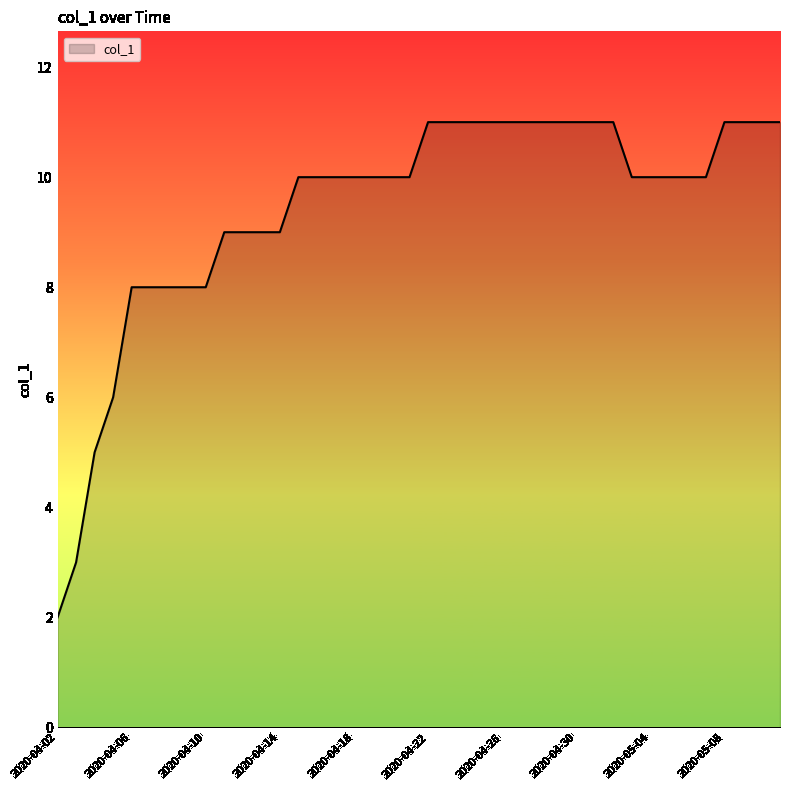

What is the difference between the maximum and minimum values?

9